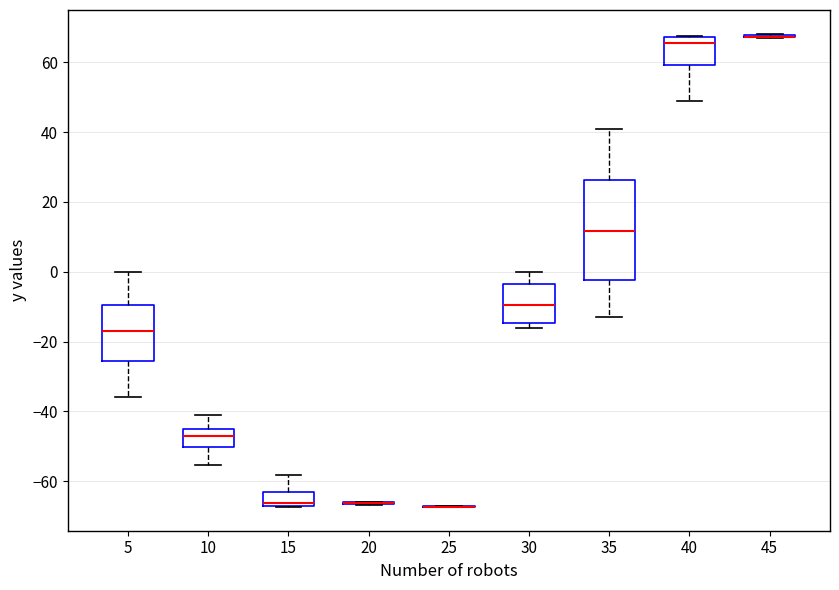

Reading left to right, read every box against the y-axis: the position of its median line, the range the box covers, and the ends of its whiskers. The values are not printed on the chart, so give them approximately, as read against the axis.

5: median -16, box -26 to -10, whiskers -36 to 0
10: median -48, box -50 to -46, whiskers -56 to -40
15: median -66, box -68 to -64, whiskers -68 to -58
20: box collapsed to a line at -66, whiskers -66 to -66
25: box collapsed to a line at -68, whiskers -68 to -68
30: median -10, box -14 to -4, whiskers -16 to 0
35: median 12, box -2 to 26, whiskers -14 to 42
40: median 66, box 60 to 68, whiskers 48 to 68
45: box collapsed to a line at 68, whiskers 68 to 68